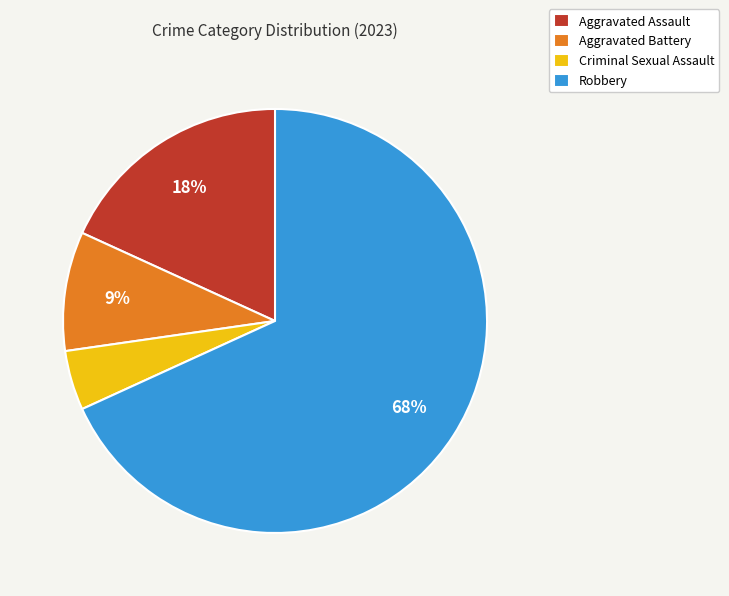

Is there any slice that represents more than half of the pie?

Yes